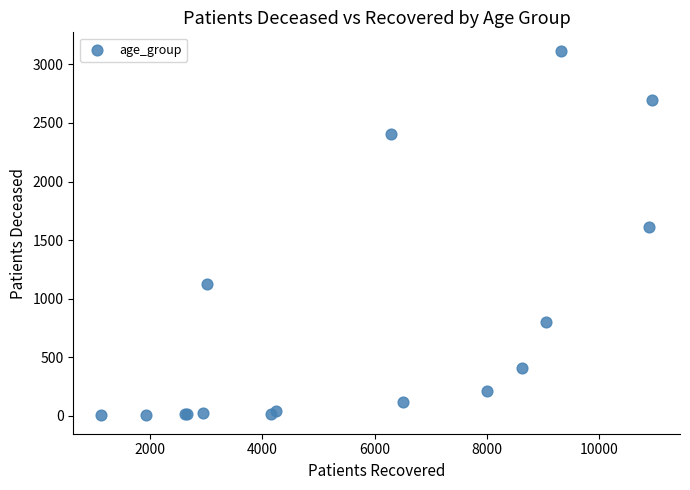

What Y value in the scatter plot is closest to 1560?

1608